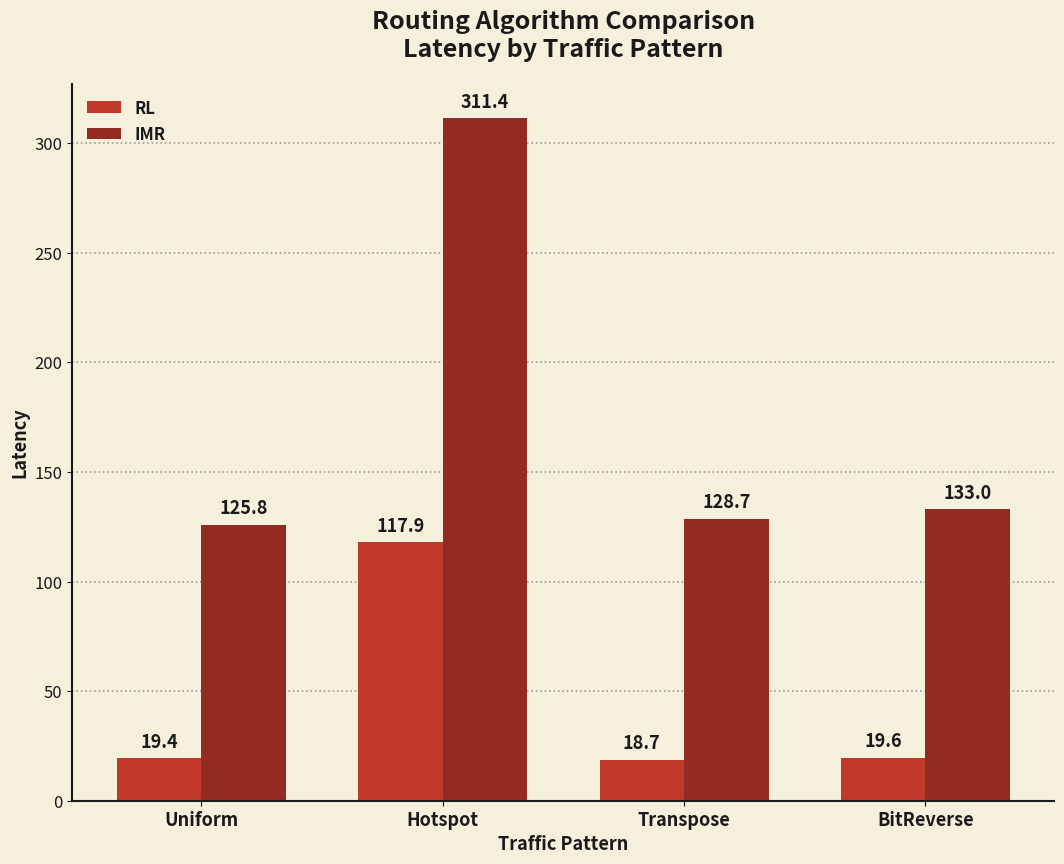

Rank the series at Transpose from lowest to highest value.

RL, IMR